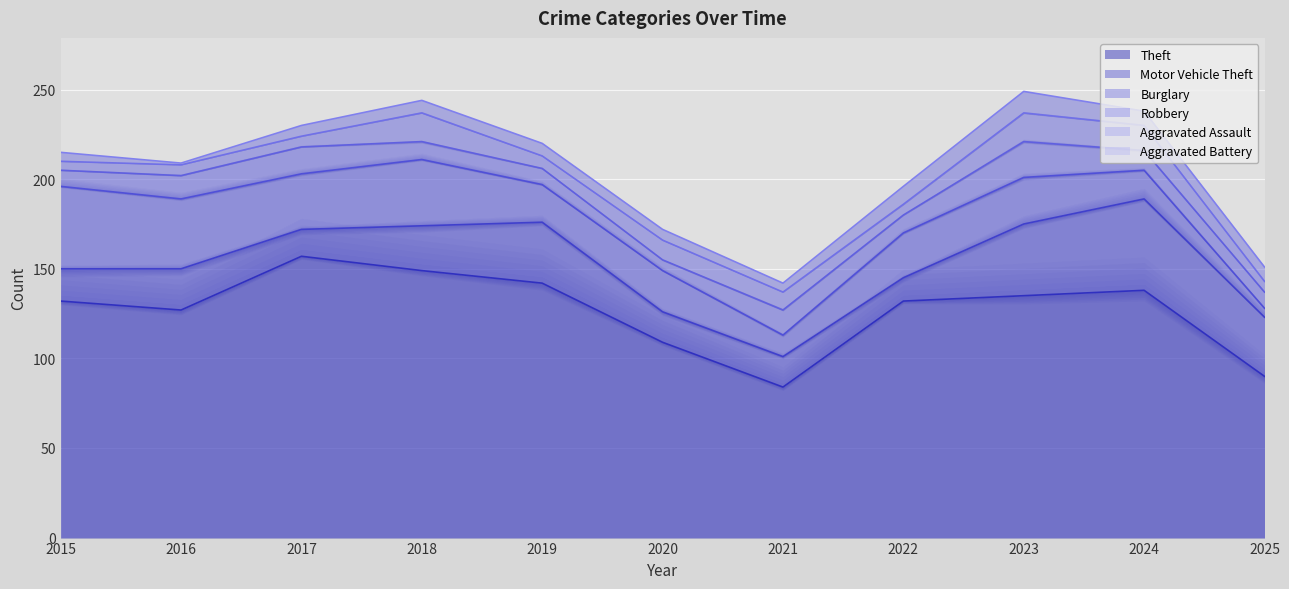

What is the total value across all series at 2016?

209